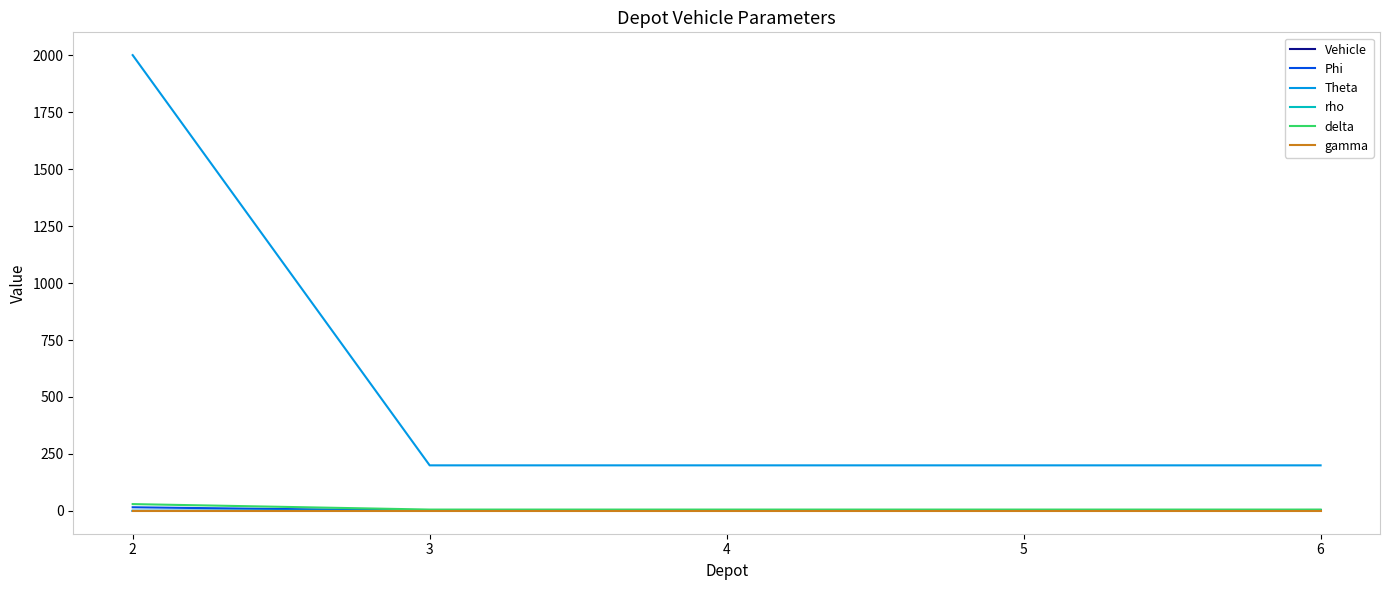

What is the maximum value shown in the chart?

2000.0